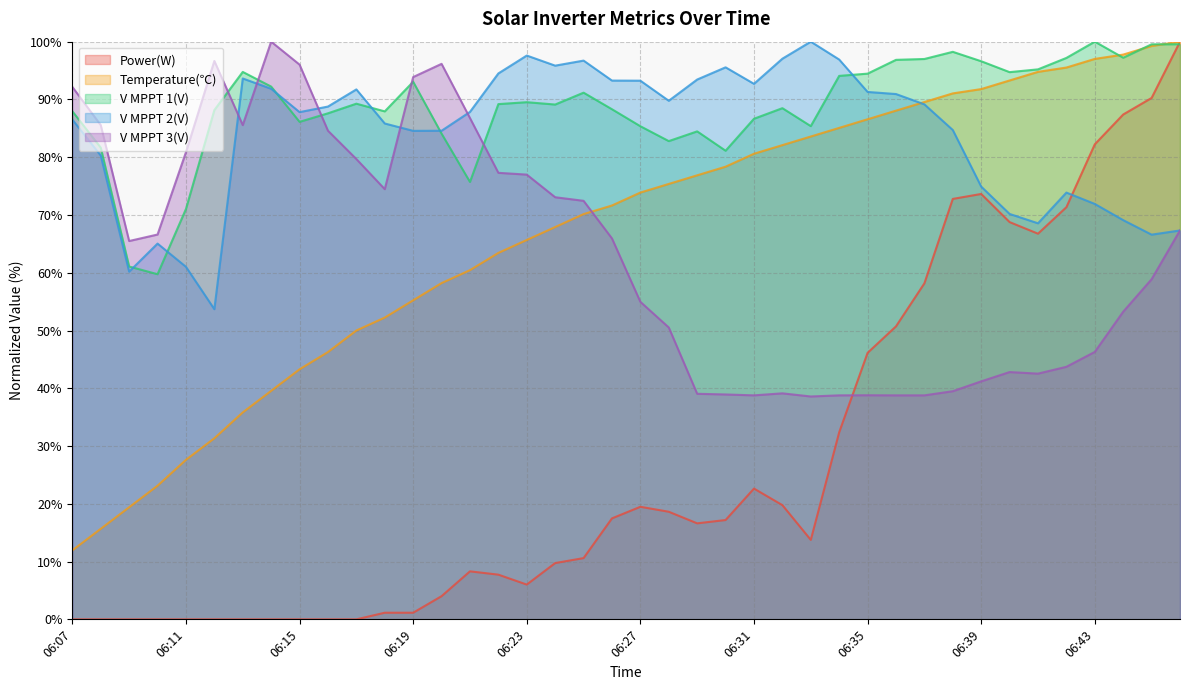

What are all the series names shown in the legend?

Power(W), Temperature(℃), V MPPT 1(V), V MPPT 2(V), V MPPT 3(V)